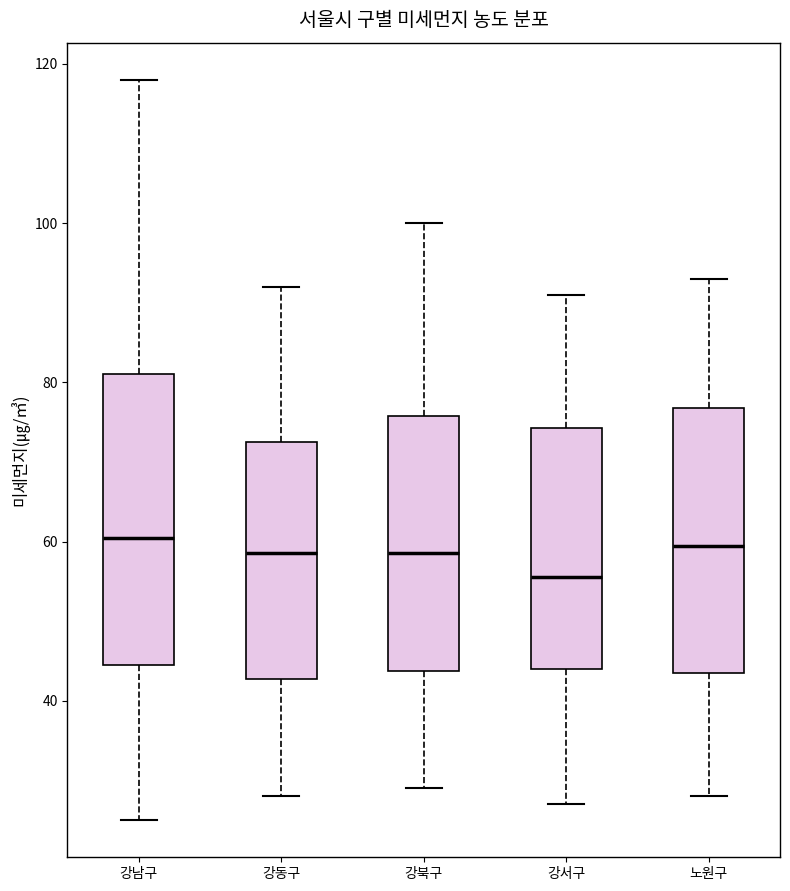

Where does the median line of the box for 강동구 sit on the y-axis? The values are not printed on the chart, so give them approximately, as read against the axis.

58